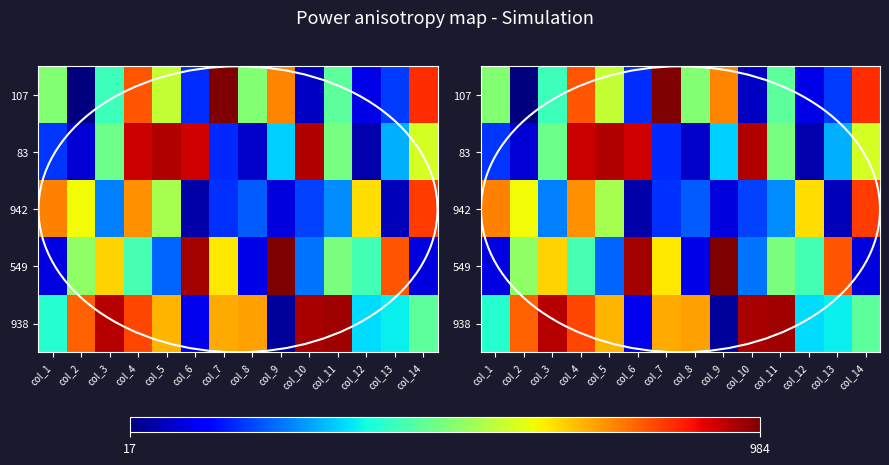

True or false: 107 has a value of 551 at col_4.

False